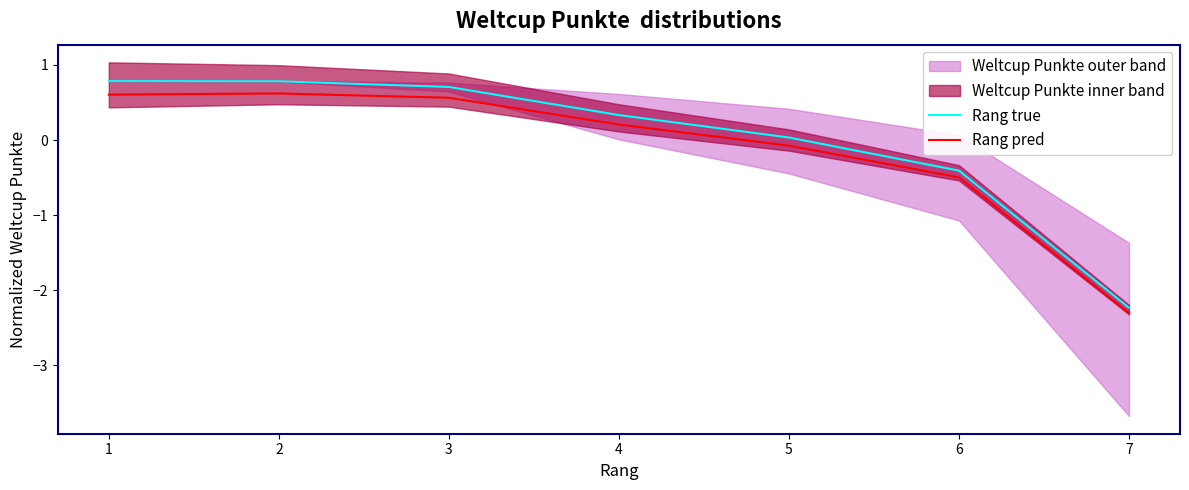

What is the highest value of the Rang true series?

0.8